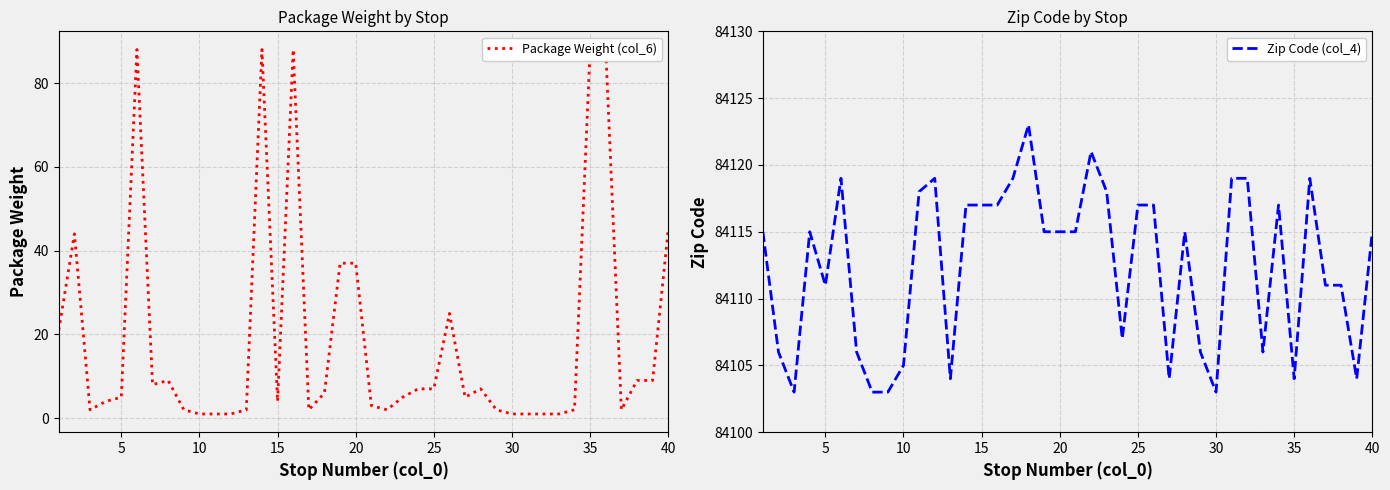

What is the maximum value shown in the chart?

84123